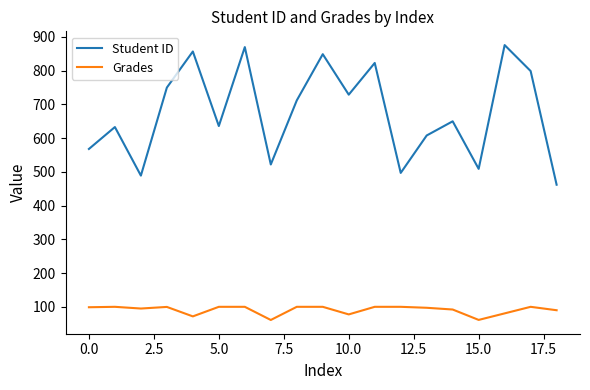

List the series in order of their overall mean, lowest first.

Grades, Student ID